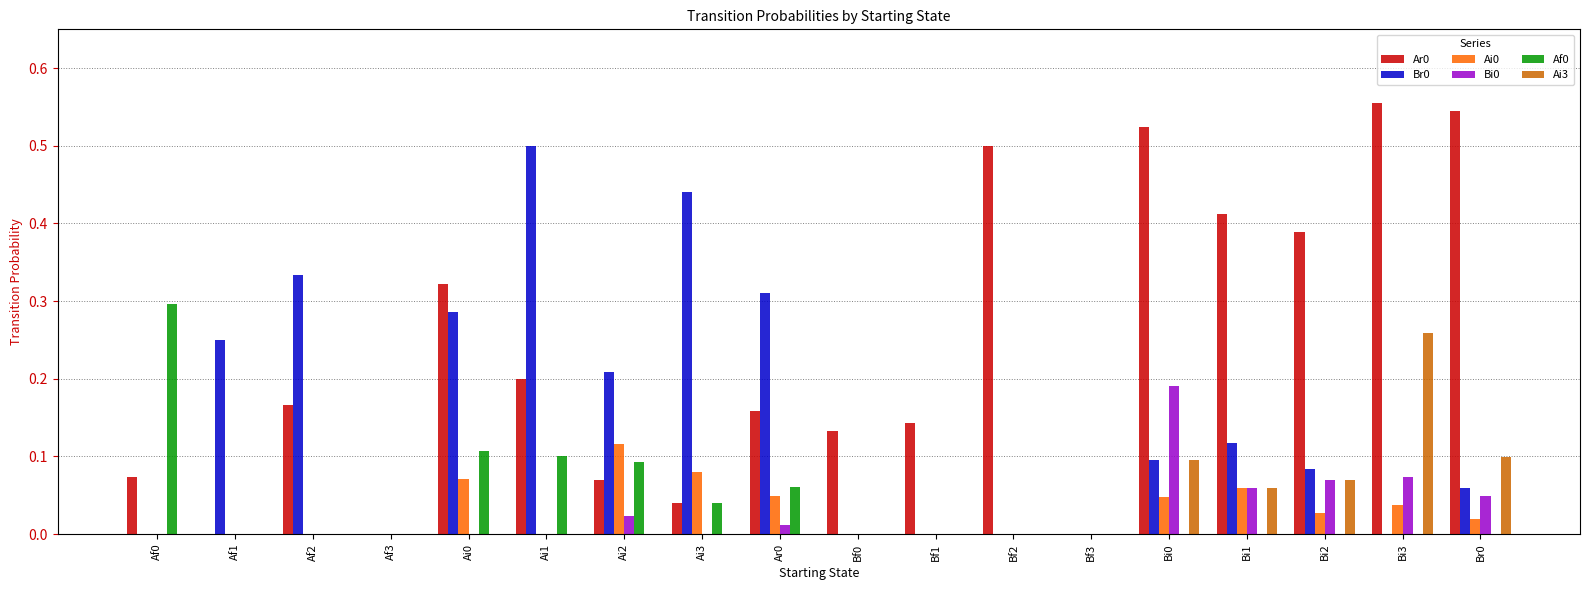

What is the total value across all series at Bi3?

0.9